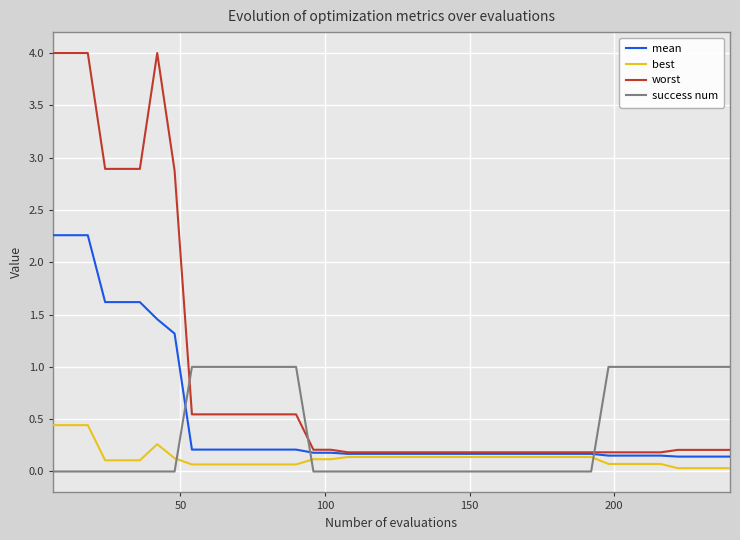

Which series has the largest total across all categories?

worst